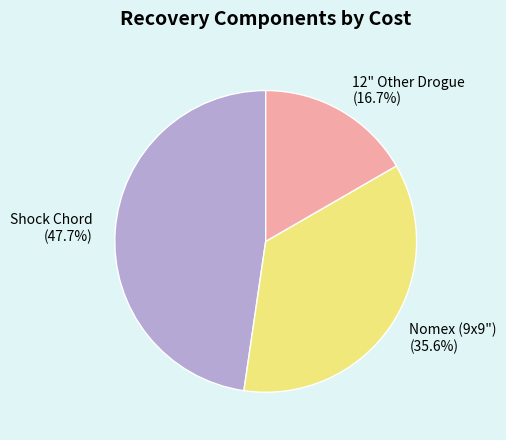

Rank the categories by value from highest to lowest.

Shock Chord, Nomex (9x9"), 12" Other Drogue